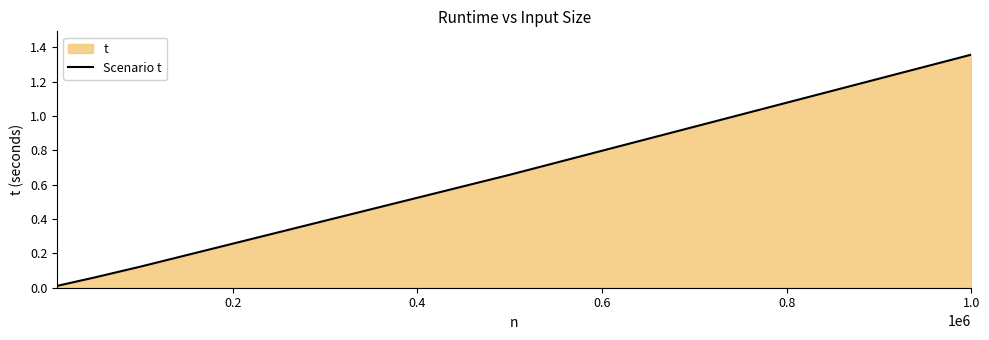

What is the difference between the second highest and second lowest values?

0.6